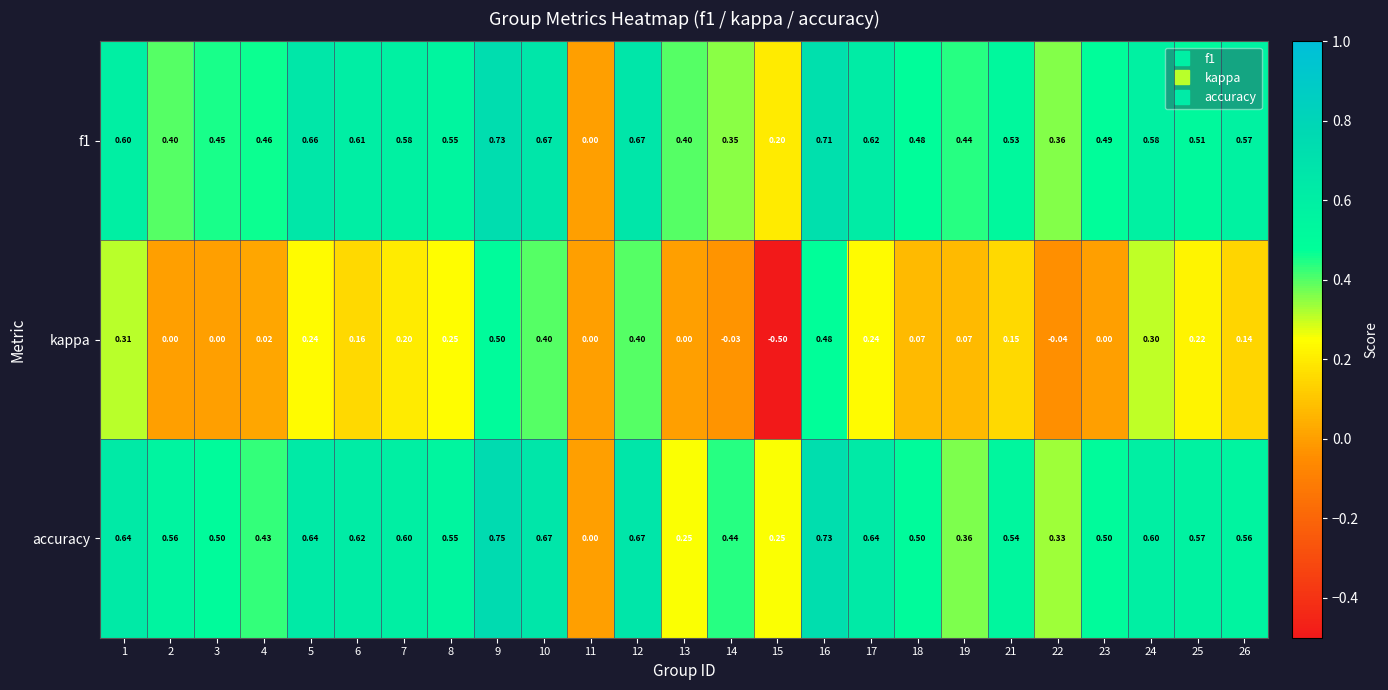

Which series has the widest spread of values?

kappa